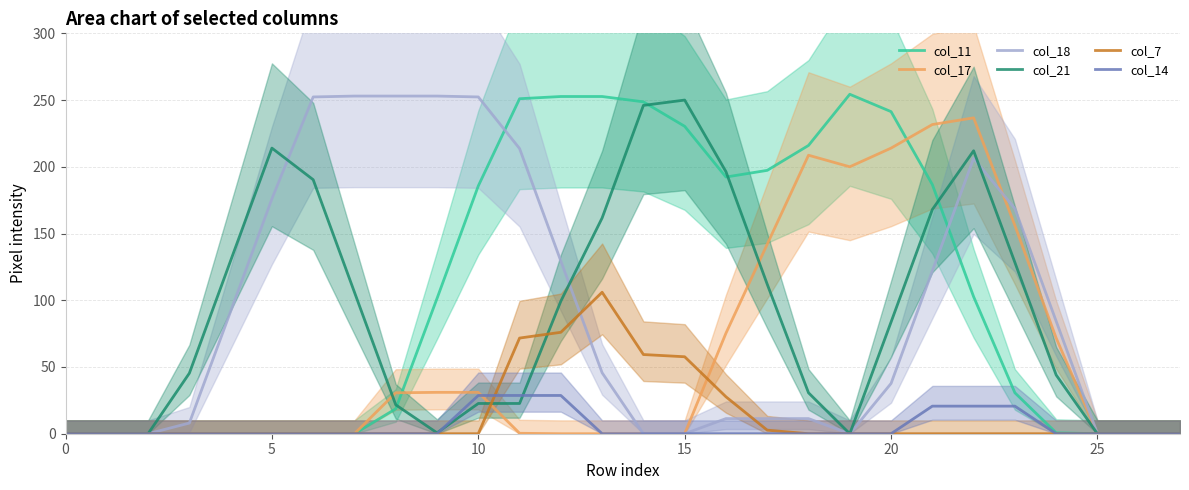

List the series in order of their peak value, lowest first.

col_14, col_7, col_17, col_21, col_18, col_11